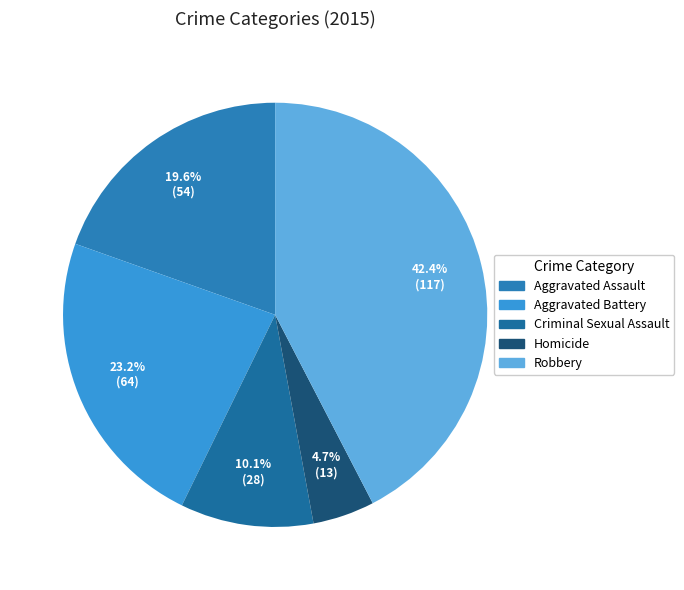

True or false: Aggravated Battery accounts for 23% of the total.

True